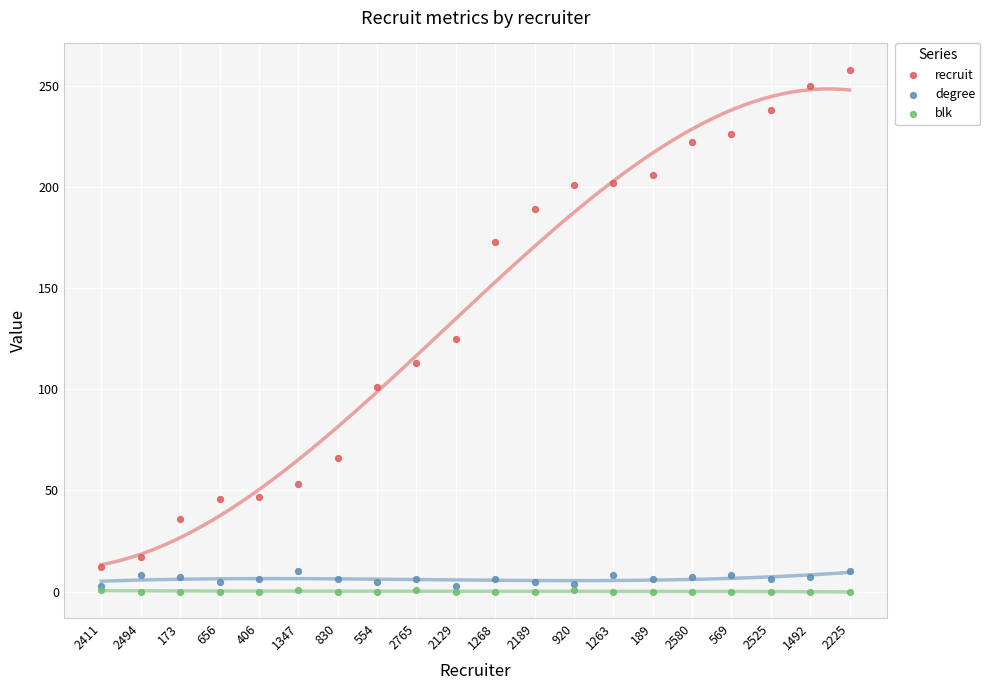

Across all series, what Y value is closest to 129?

125